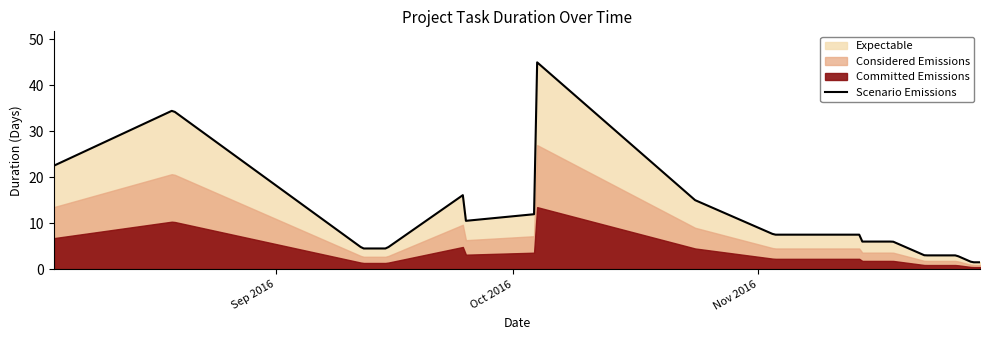

What is the average value?

7